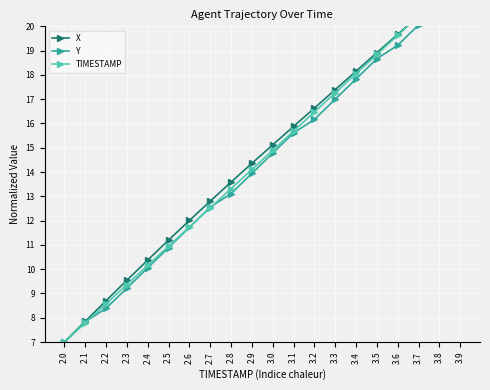

At which label does Y reach its peak?

3.9